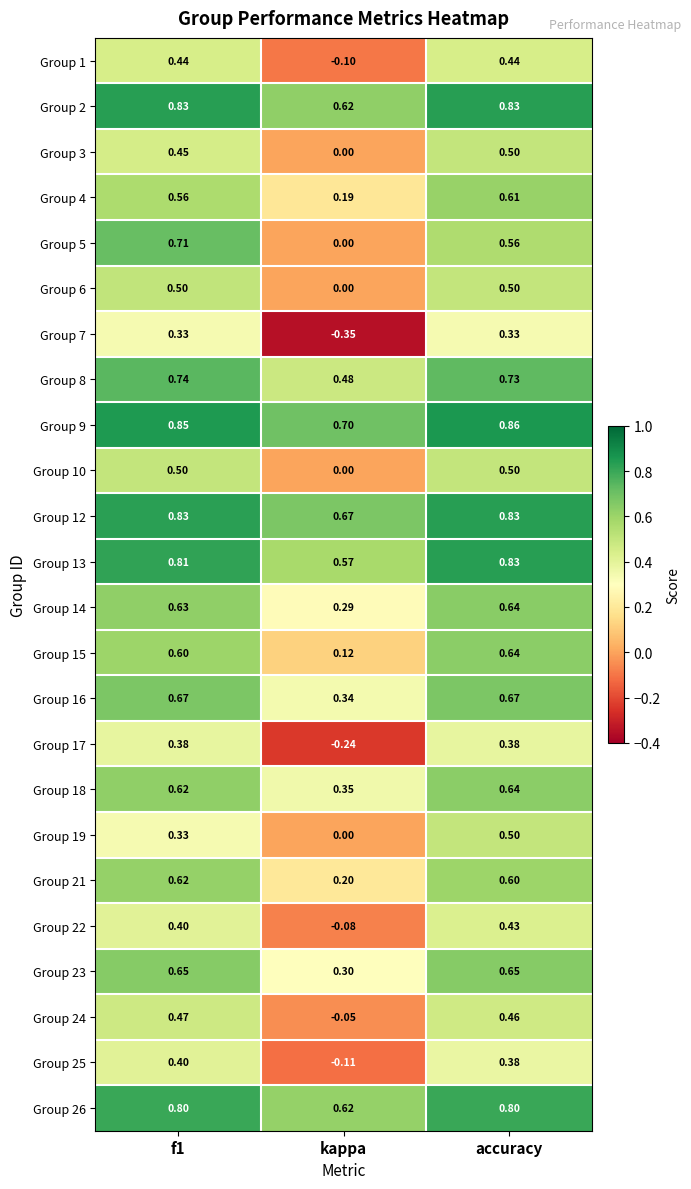

Where is Group 4 nearest to the value 0?

kappa